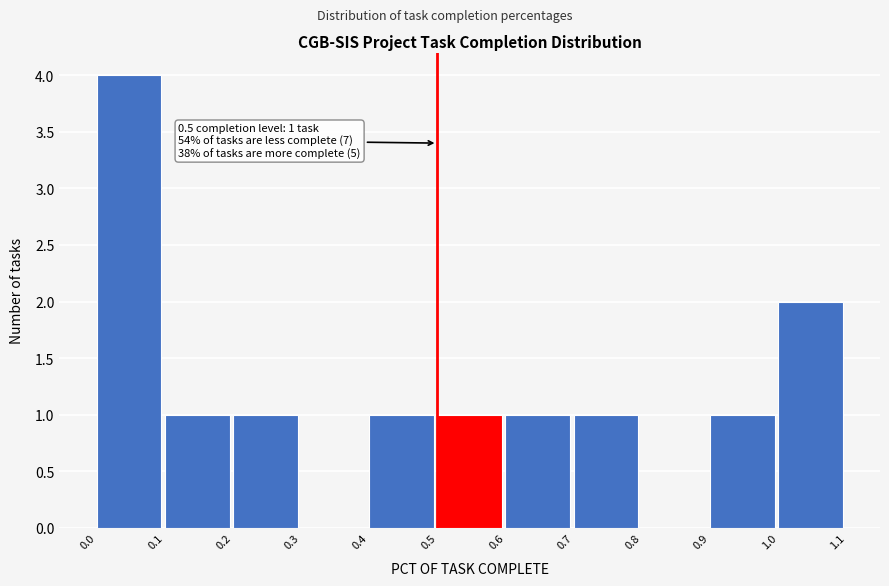

Which range on the x-axis has the tallest bar?

0.0 to 0.1